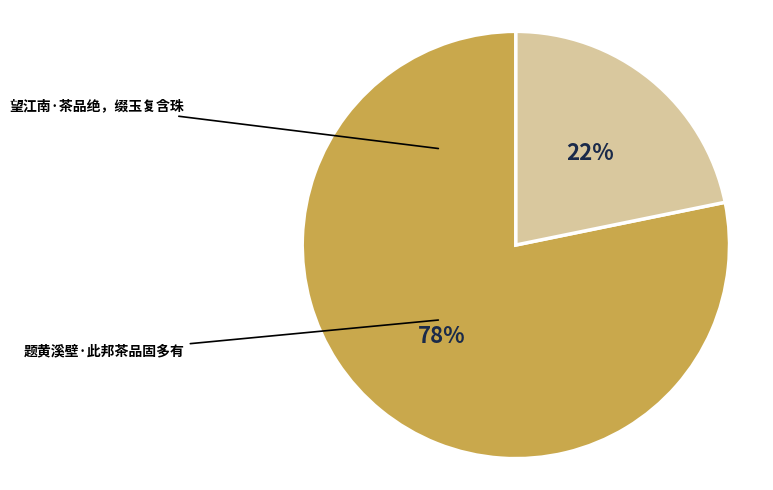

To the nearest percent, what is the average slice percentage?

50%